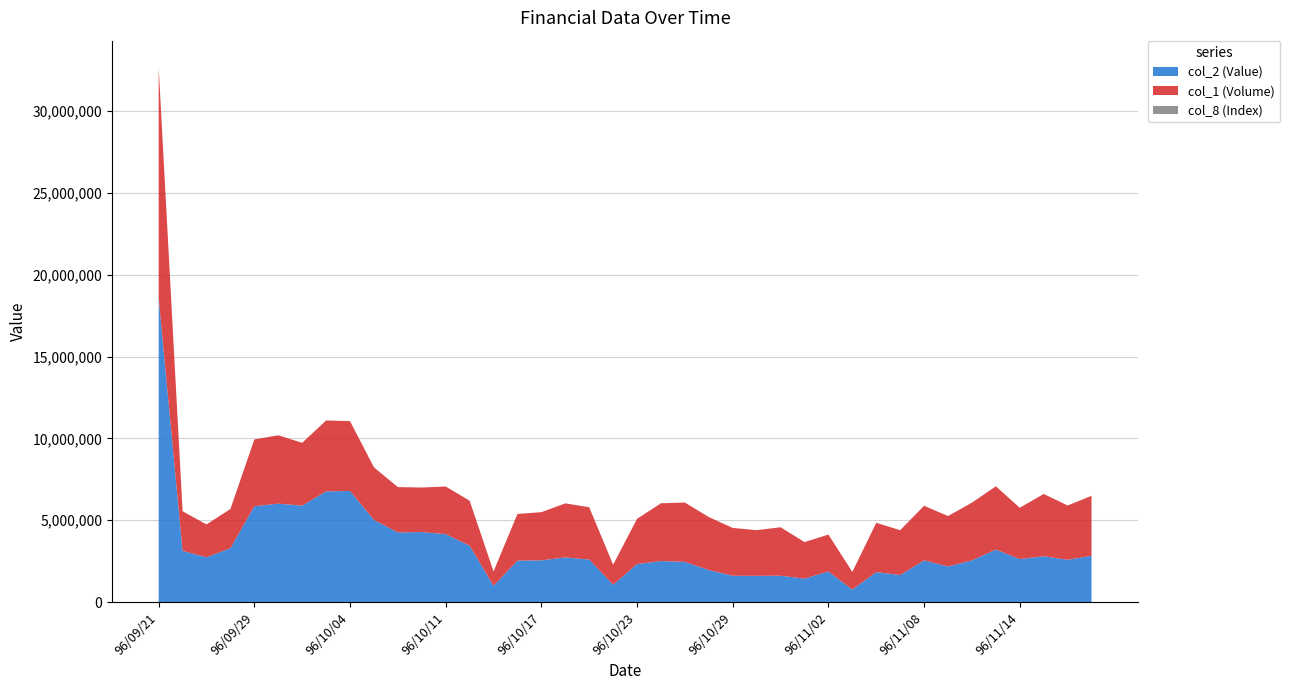

Reading left to right, list all the values displayed in this chart.

col_2 (Value): 18596570	3127010	2736100	3291680	5854710	6014460	5893540	6764560	6790320	5019530	4253140	4277550	4149950	3443500	988180	2533160	2546960	2726790	2594920	1056090	2318950	2504800	2454430	1957360	1605430	1602010	1607500	1428330	1866380	760520	1829710	1648340	2544720	2172860	2544370	3206110	2625080	2799010	2582570	2826370
col_1 (Volume): 14084000	2424000	2006000	2396000	4084000	4178000	3839000	4333000	4266000	3214000	2773000	2721000	2913000	2747000	884000	2851000	2945000	3304000	3199000	1226000	2768000	3532000	3625000	3236000	2924000	2791000	2963000	2236000	2255000	1079000	3013000	2743000	3340000	3083000	3530000	3868000	3134000	3808000	3319000	3666000
col_8 (Index): 181	167	143	167	233	243	242	265	272	230	216	208	230	222	55	231	239	272	257	176	226	272	299	261	239	229	245	180	175	82	260	233	275	257	288	345	262	324	285	282